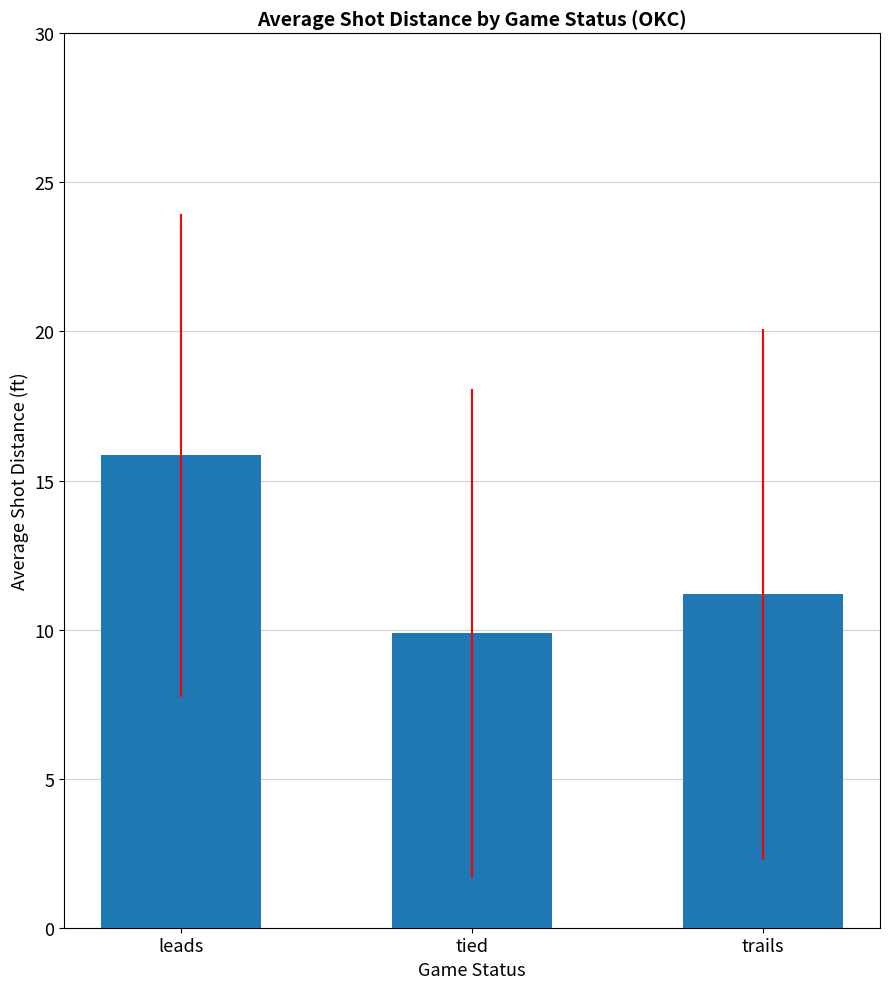

Reading right to left, transcribe all the data shown in this chart.

trails=11.2	tied=9.9	leads=15.8